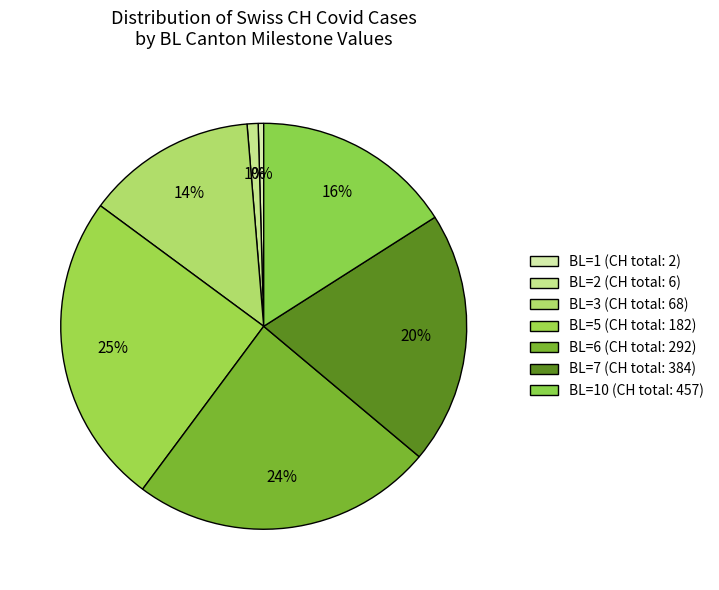

How many segments does this pie chart have?

7